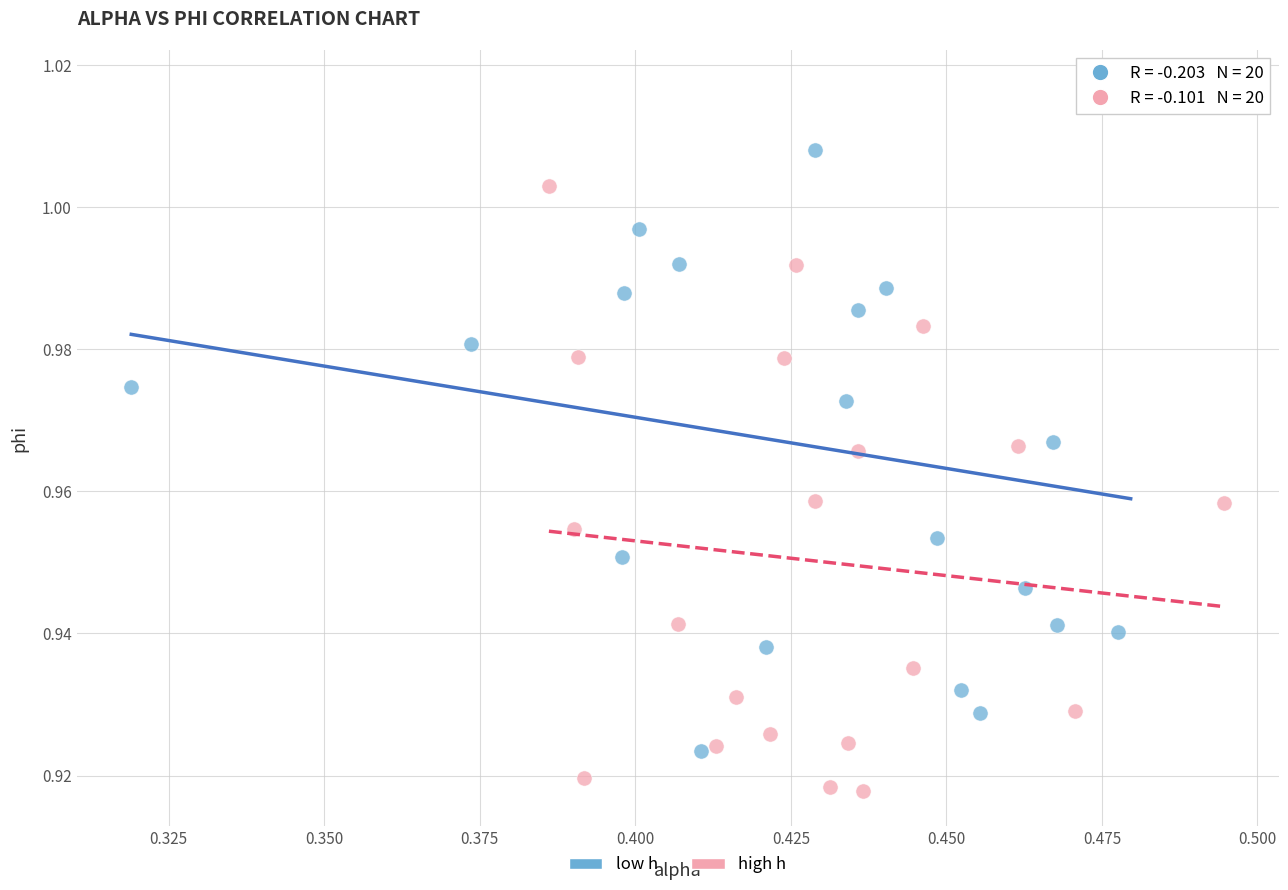

What are all the series names shown in the legend?

low h, high h